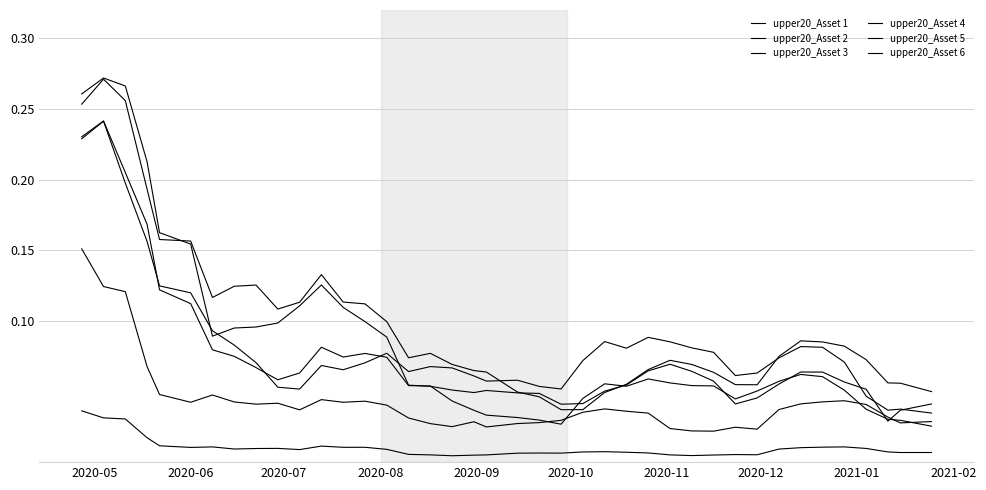

True or false: upper20_Asset 4 has more than 1 points higher than both neighbors.

True